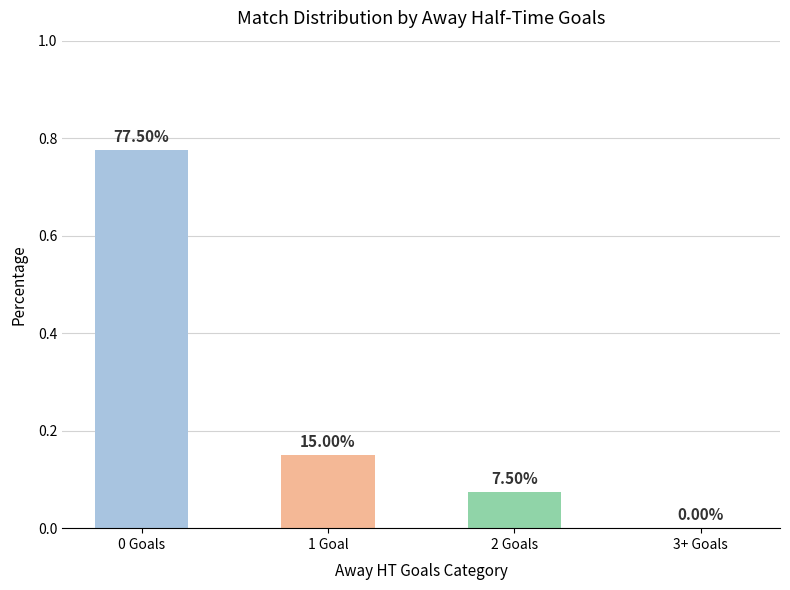

True or false: the data shows -0.4 at 3+ Goals.

False